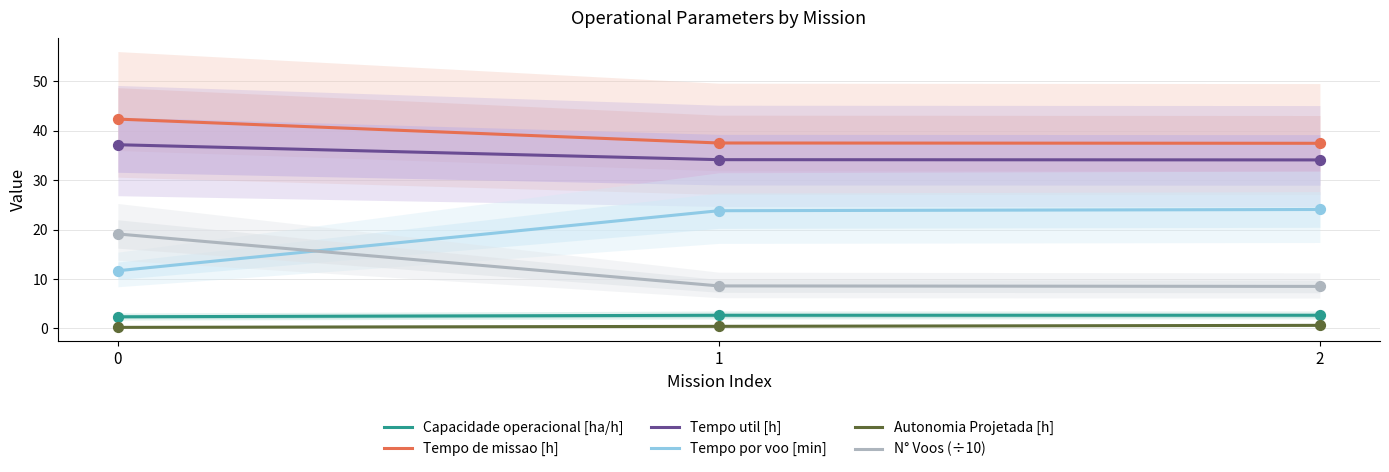

Which series has the largest Y range (max minus min)?

Tempo por voo [min]